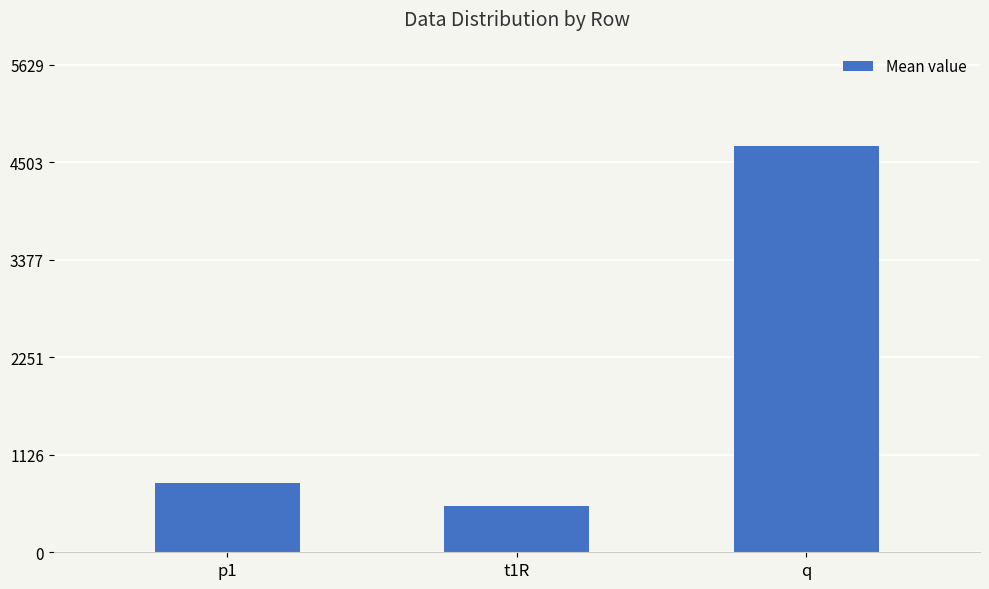

At which label does the data first exceed 804?

p1